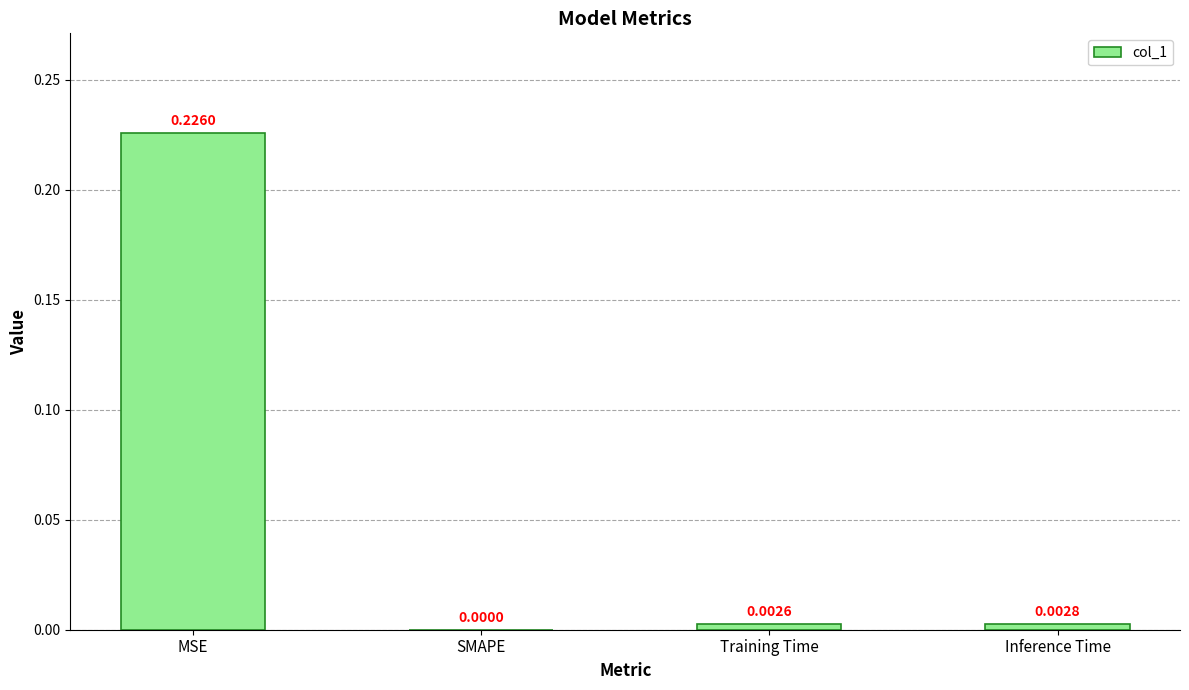

Is it true that the value at MSE is 0.3?

False